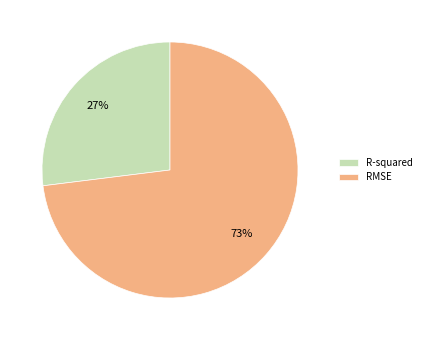

How many segments does this pie chart have?

2